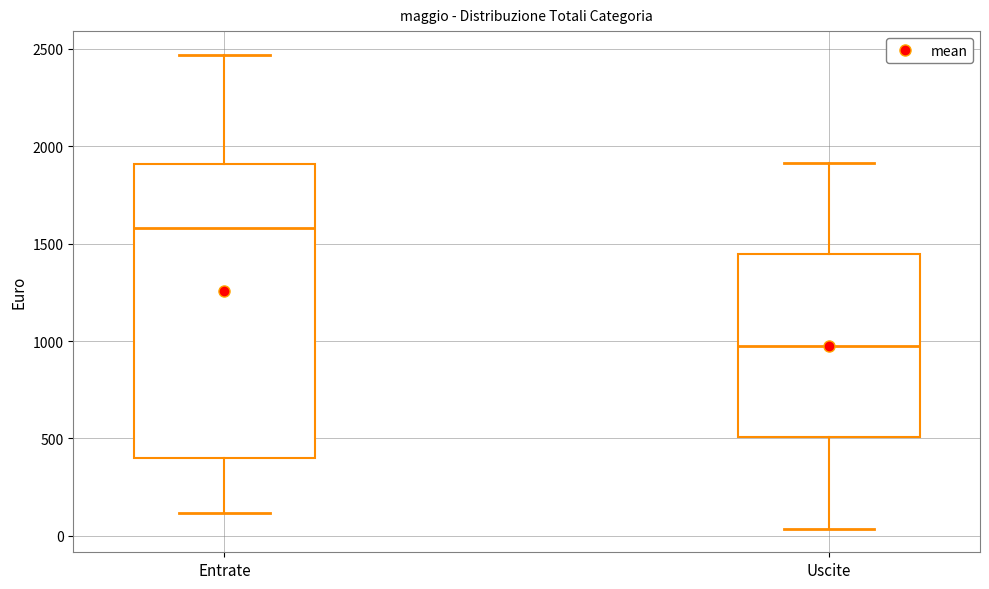

Where does the median line of the box for Uscite sit on the y-axis? The values are not printed on the chart, so give them approximately, as read against the axis.

1000